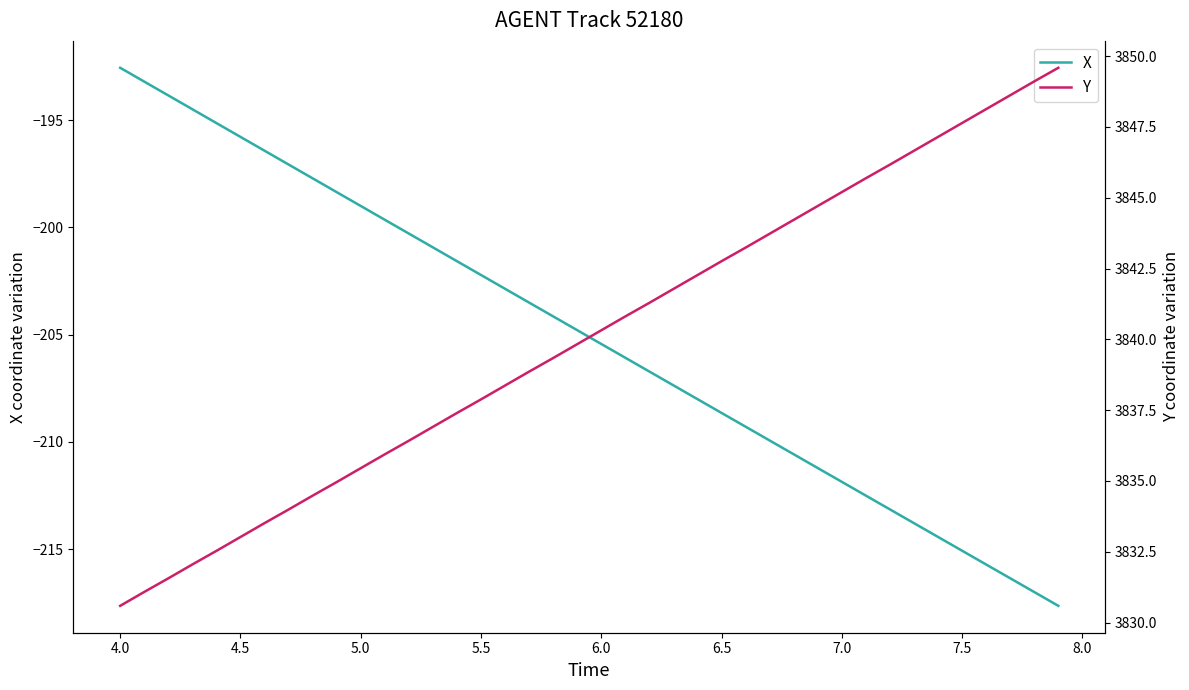

What is the lowest value of the X series?

-217.6